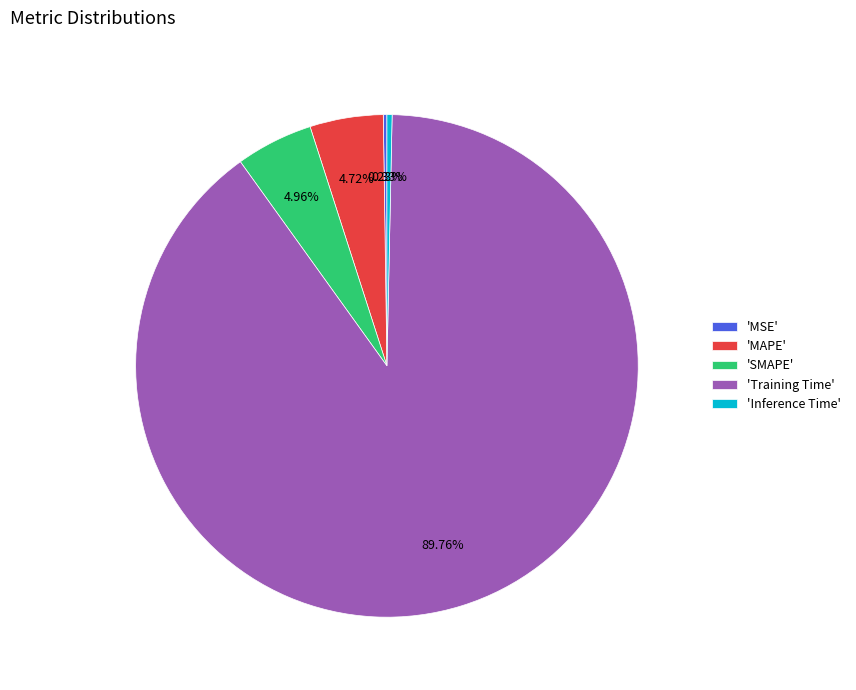

Between 'Training Time' and 'Inference Time', which is larger?

'Training Time'